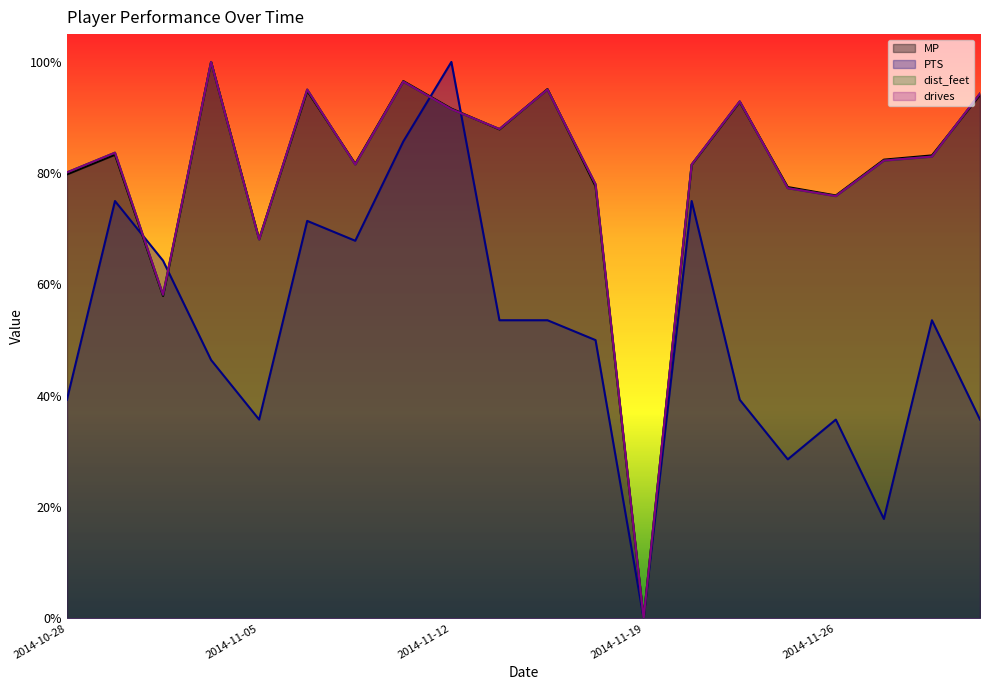

The value of drives at 2014-10-28 is 1.3. True or false?

False